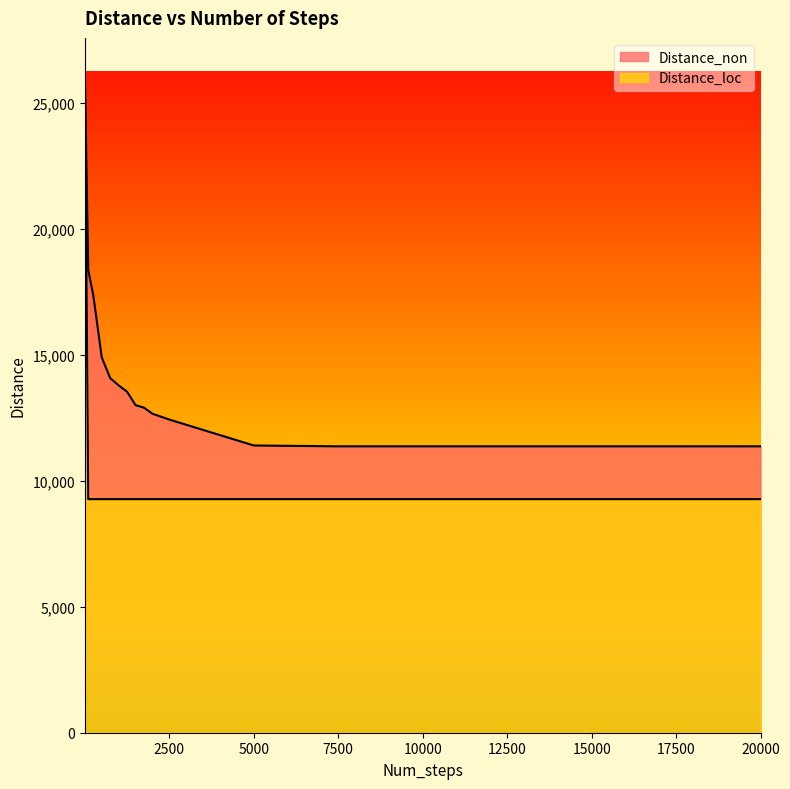

What is the minimum value for Distance_non?

11373